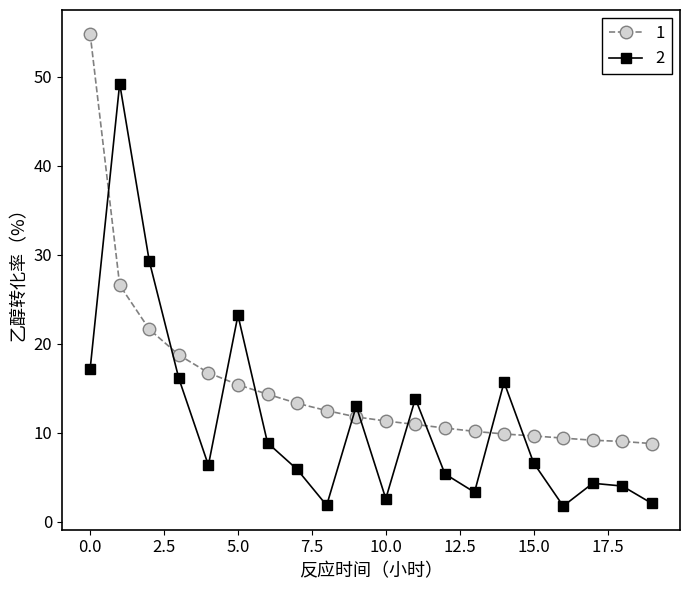

How many times do 1 and 2 cross each other?

10